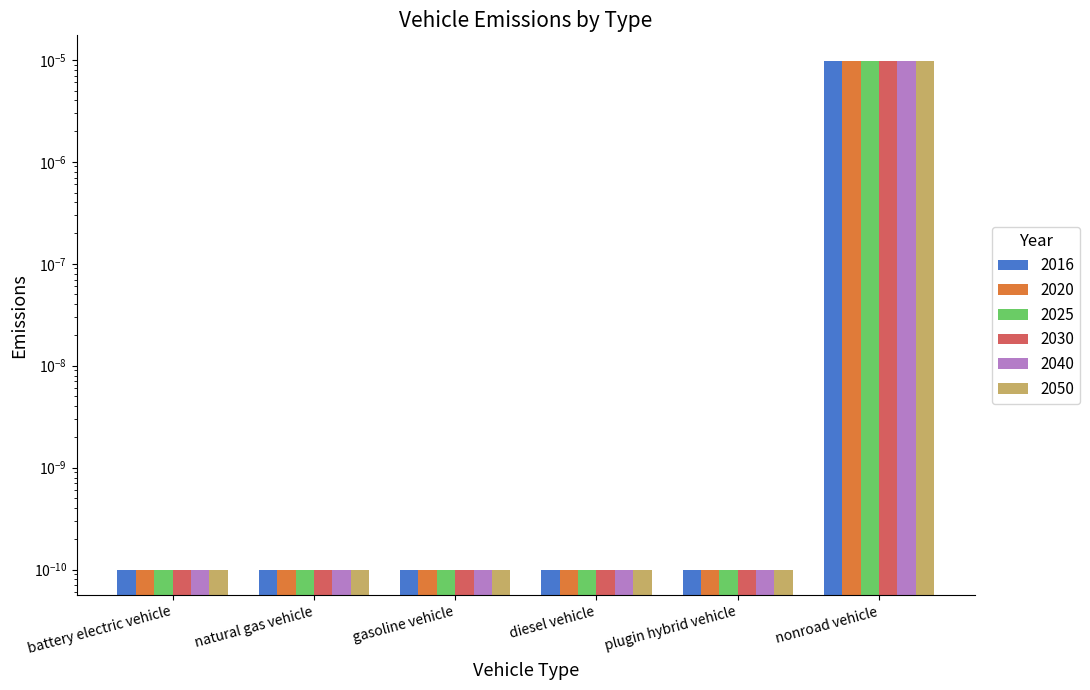

List the series in order of their peak value, highest first.

2016, 2020, 2025, 2030, 2040, 2050